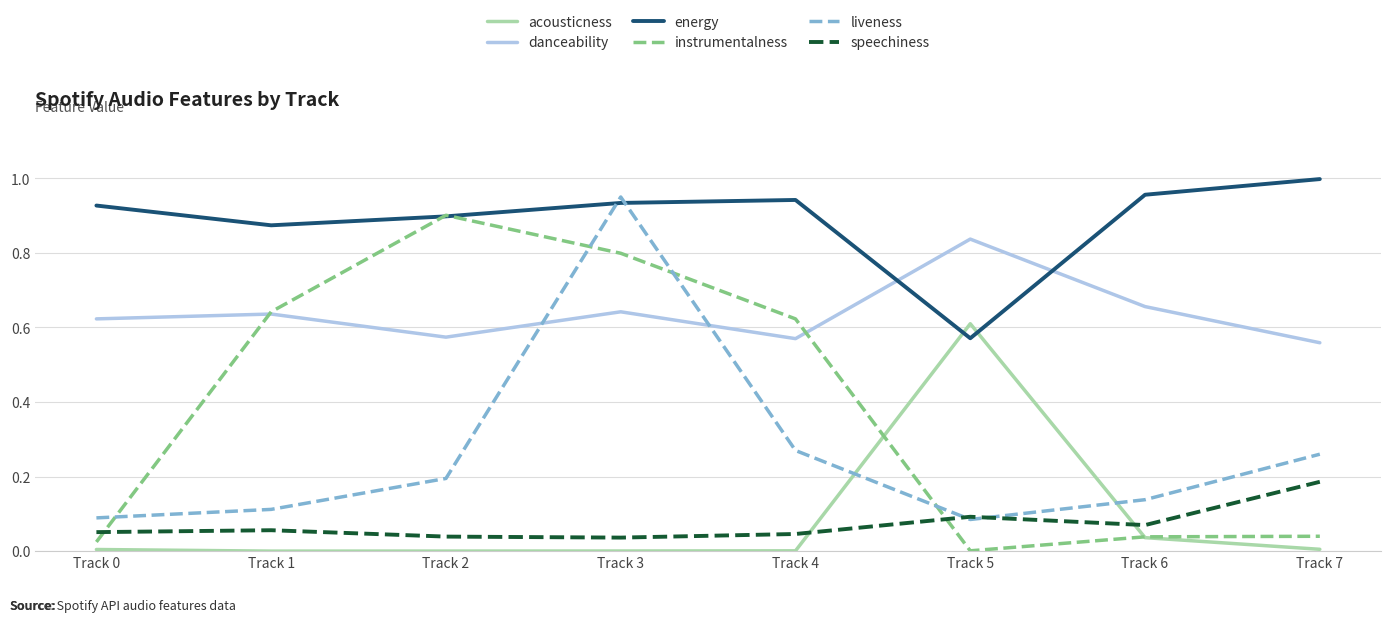

Rank the series by their maximum value, from lowest to highest.

speechiness, acousticness, danceability, instrumentalness, liveness, energy